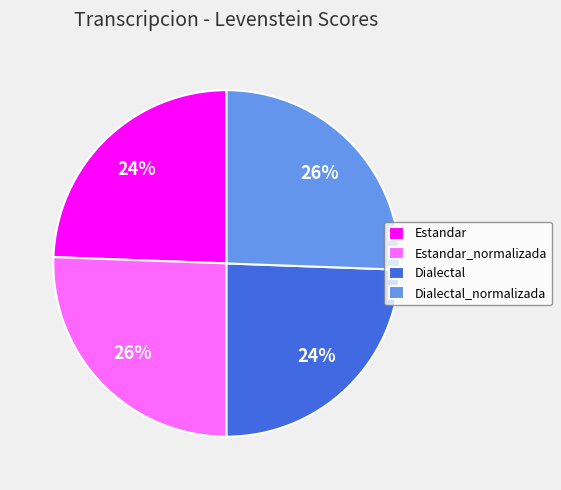

Is Estandar_normalizada the majority of the pie?

No